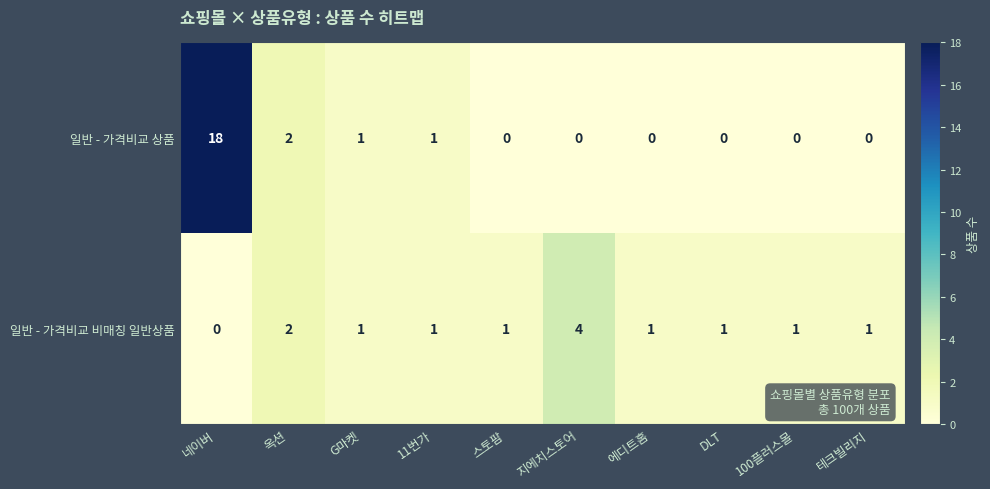

How many values in the 일반 - 가격비교 비매칭 일반상품 series are below 1?

1